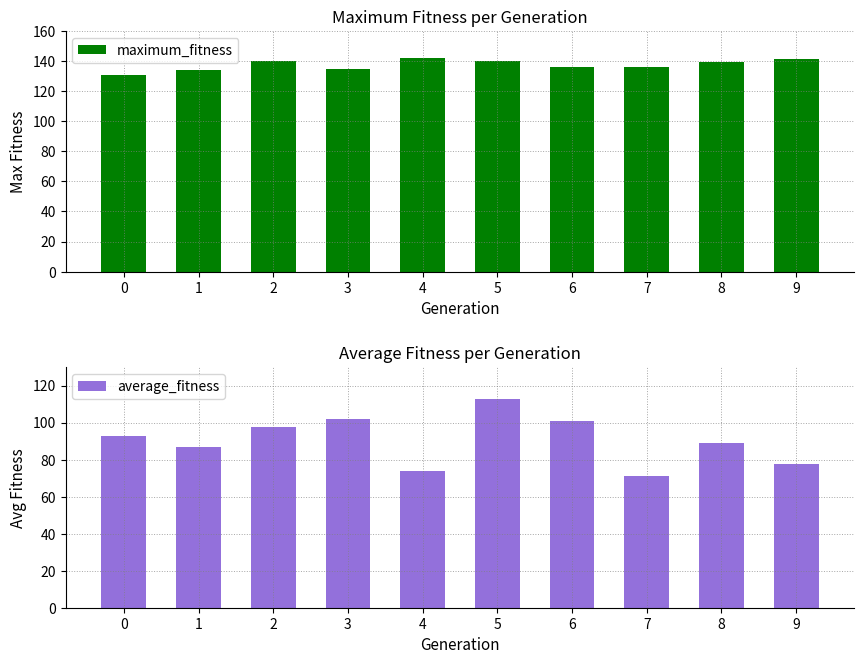

What is the total value across all series at 6?

236.6